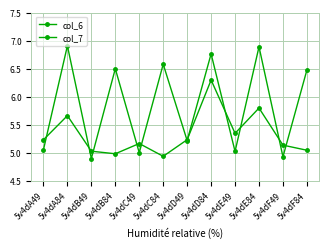

Reading right to left, transcribe all the data shown in this chart.

col_6: 5.0	5.1	5.8	5.3	6.3	5.2	4.9	5.2	5.0	5.0	5.7	5.2
col_7: 6.5	4.9	6.9	5.0	6.8	5.2	6.6	5.0	6.5	4.9	6.9	5.1